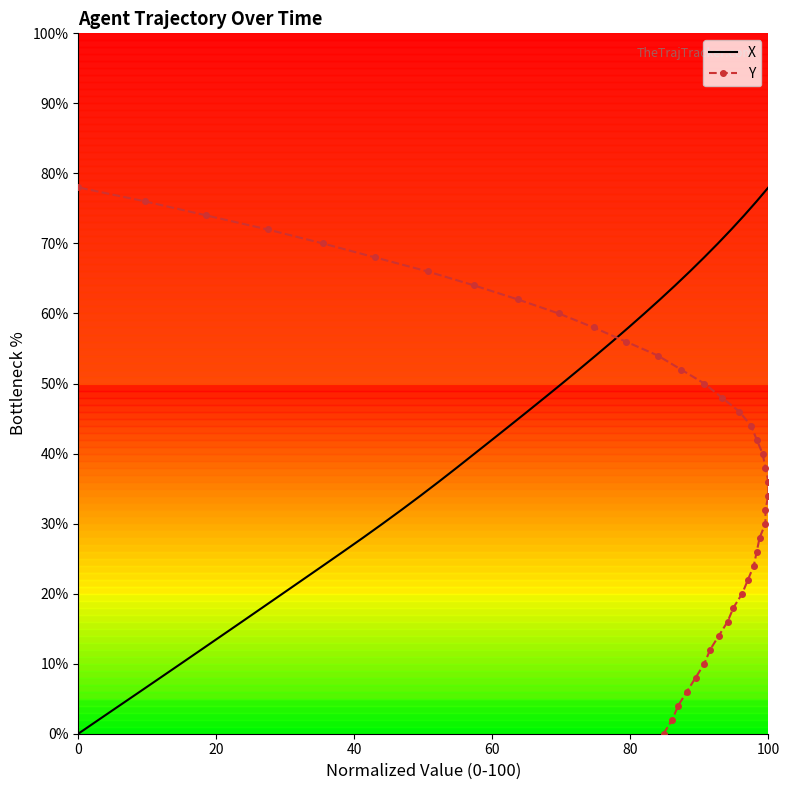

The X series shows 78 at 100. True or false?

True